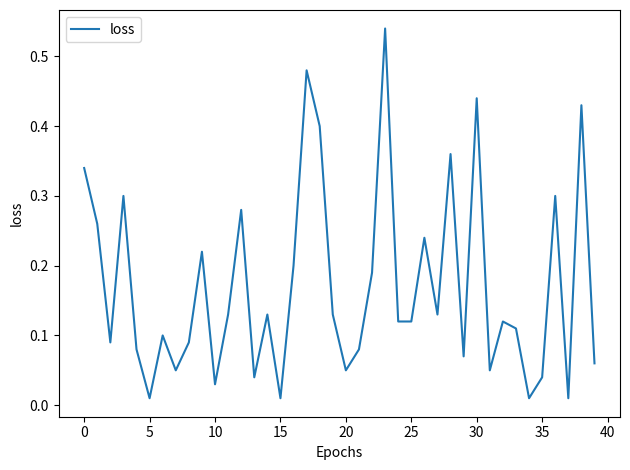

Does the chart display data point markers on the line(s)?

No